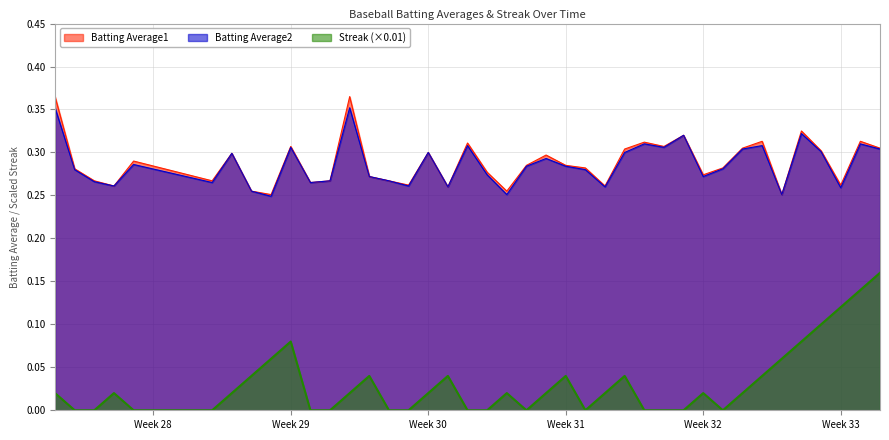

What are all the series names shown in the legend?

Batting Average1, Batting Average2, Streak (×0.01)